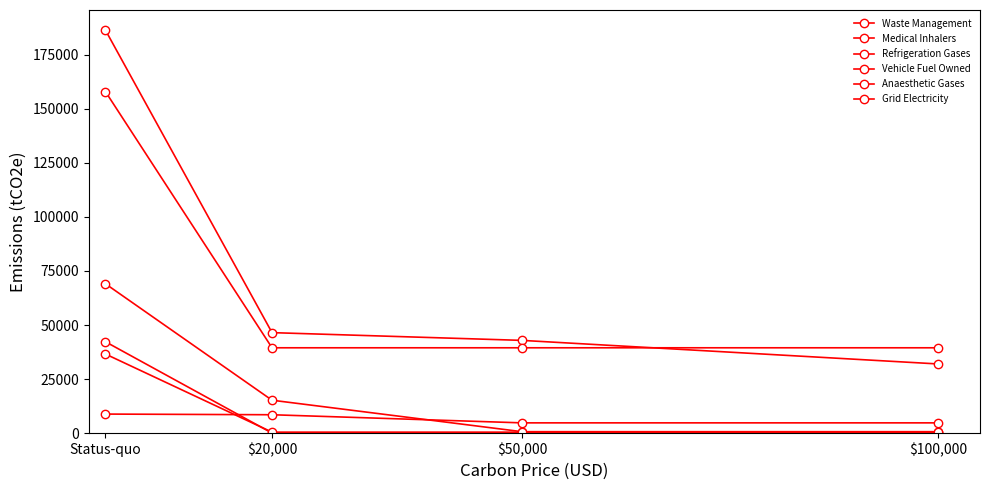

The value of Refrigeration Gases at Status-quo is 69090.0. True or false?

True